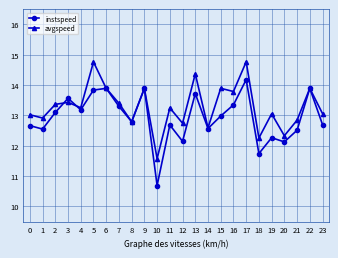

What is the difference between the instspeed values at 8 and 19?

0.5